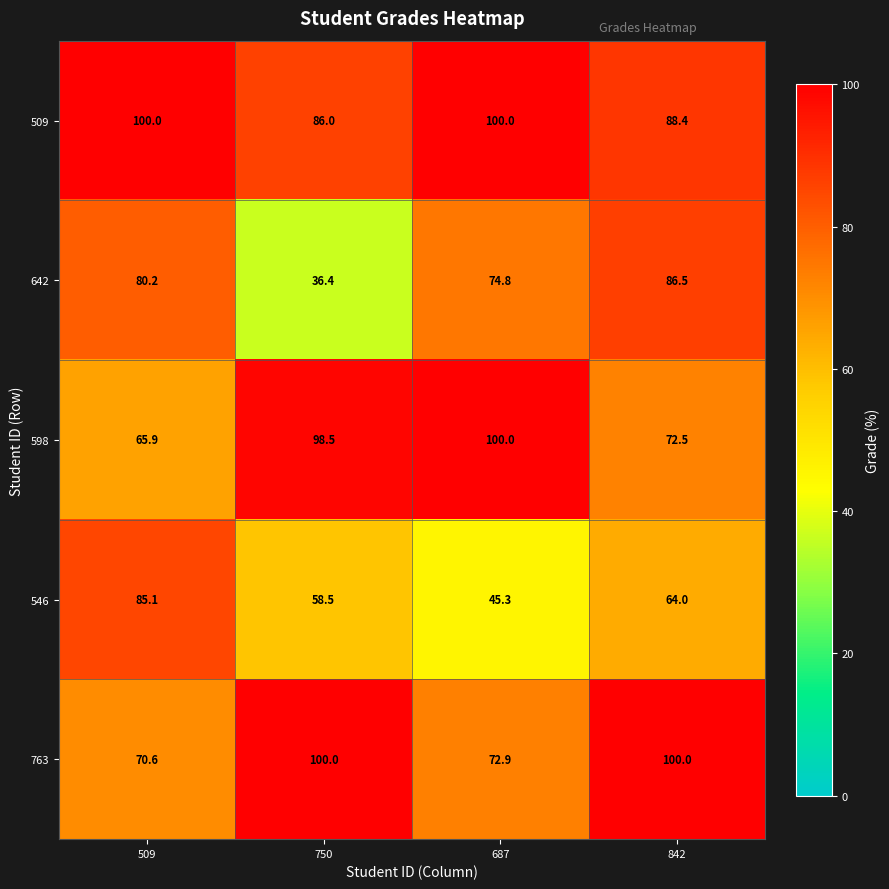

At which label does 546 first exceed 64?

509